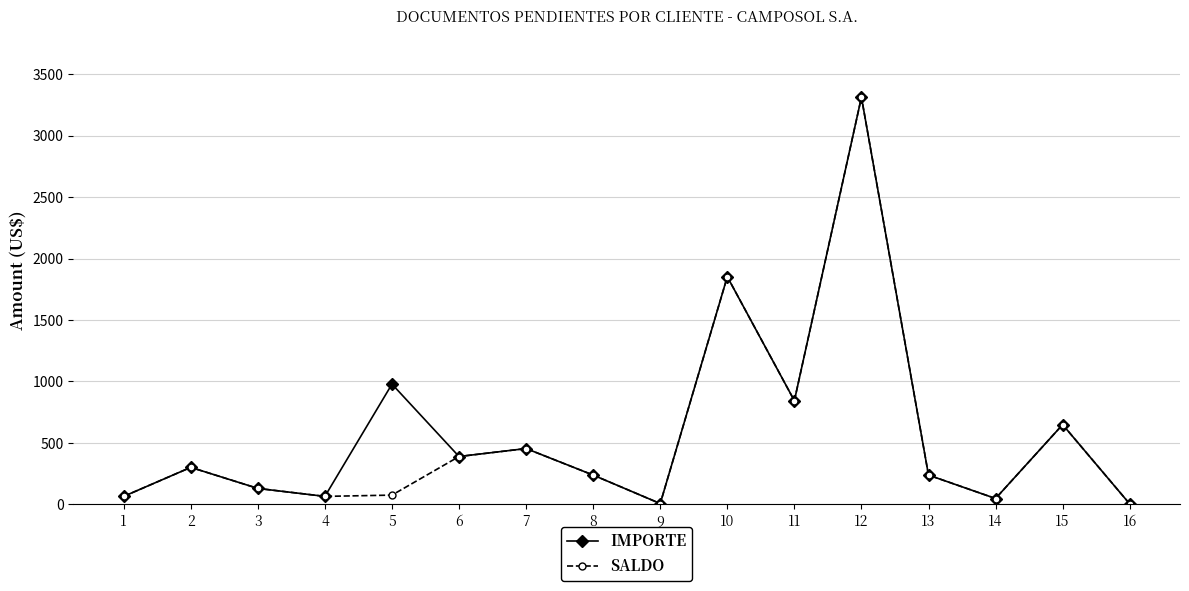

Is the value of IMPORTE at 11 greater than the value of SALDO at 5?

Yes